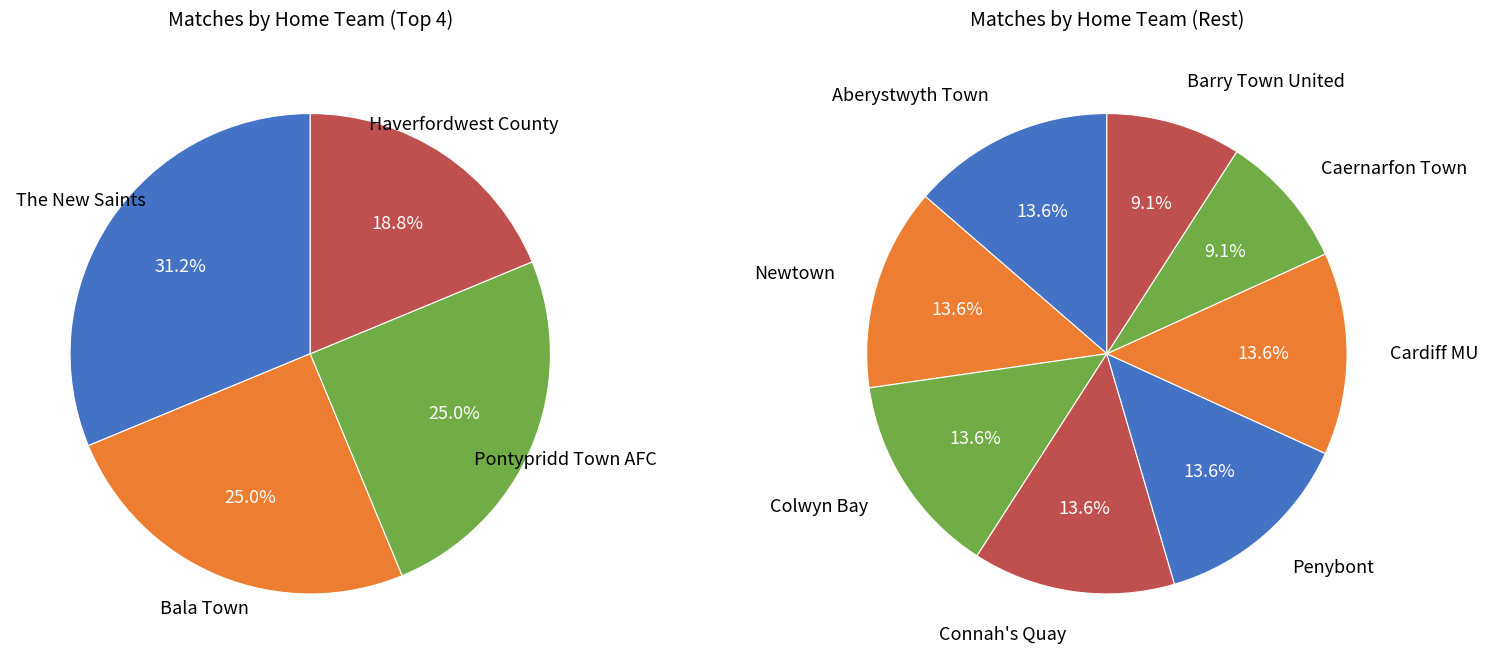

What is the smallest slice in the pie chart?

Caernarfon Town